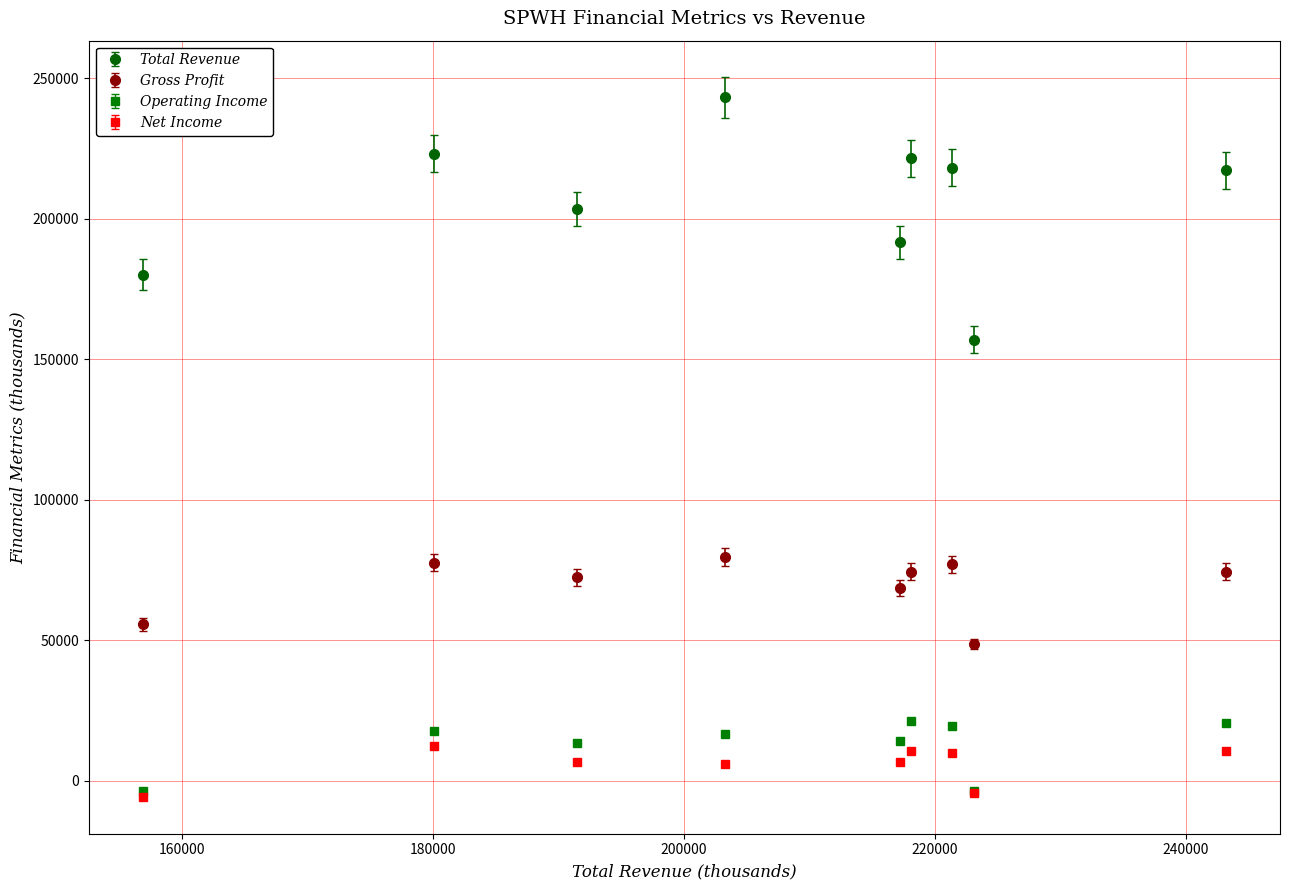

True or false: Gross Profit has more than 1 points higher than both neighbors.

True